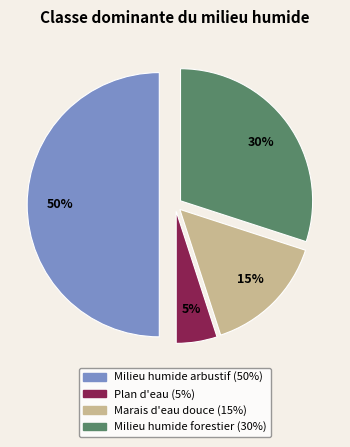

To the nearest percent, what is the combined percentage of Plan d'eau and Milieu humide forestier?

35%